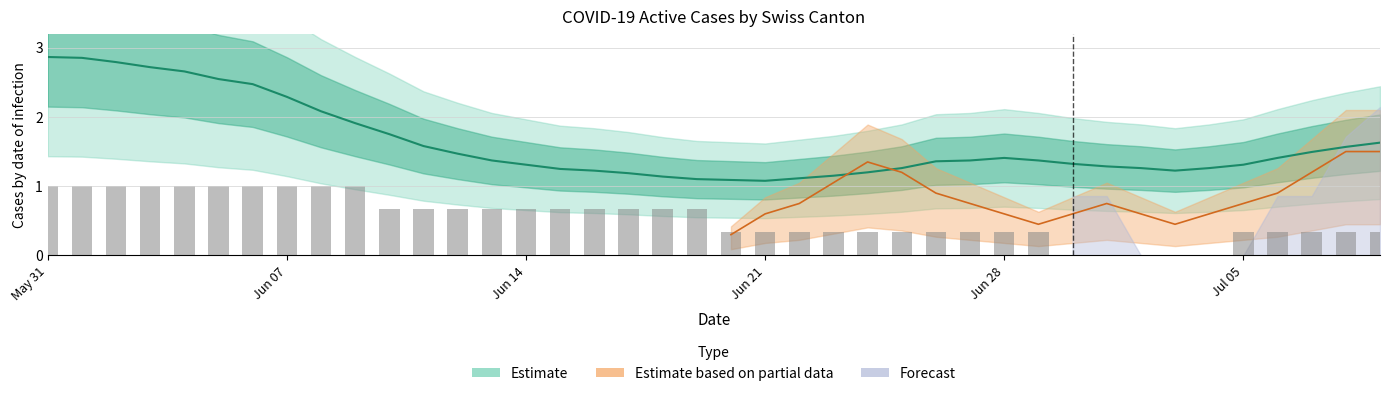

What is the value of the 18th bar from the left?

0.7